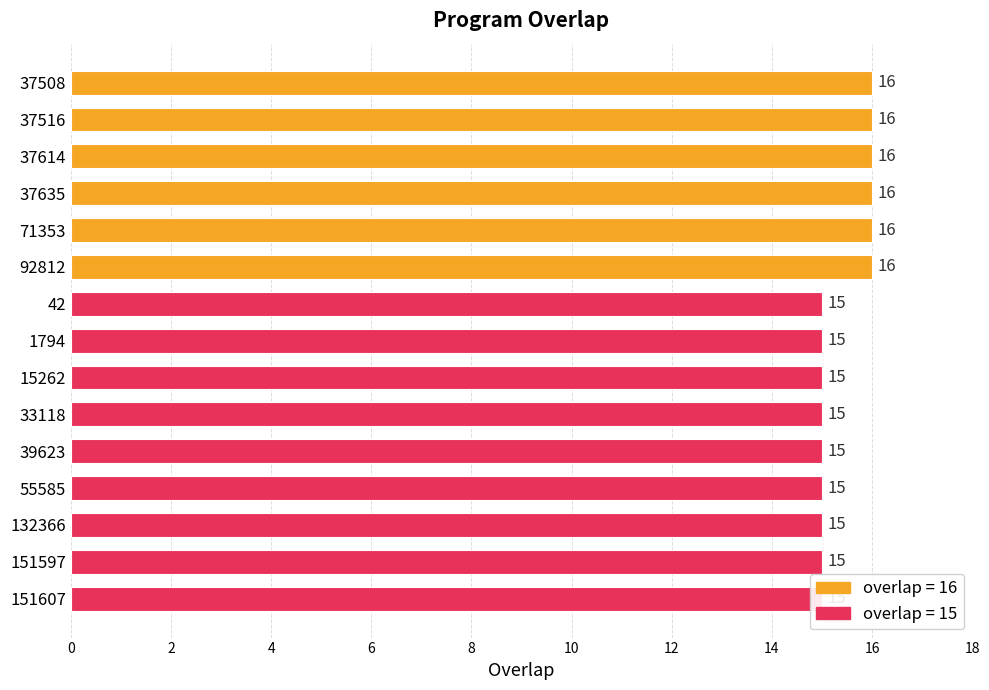

What is the maximum value shown in the chart?

16